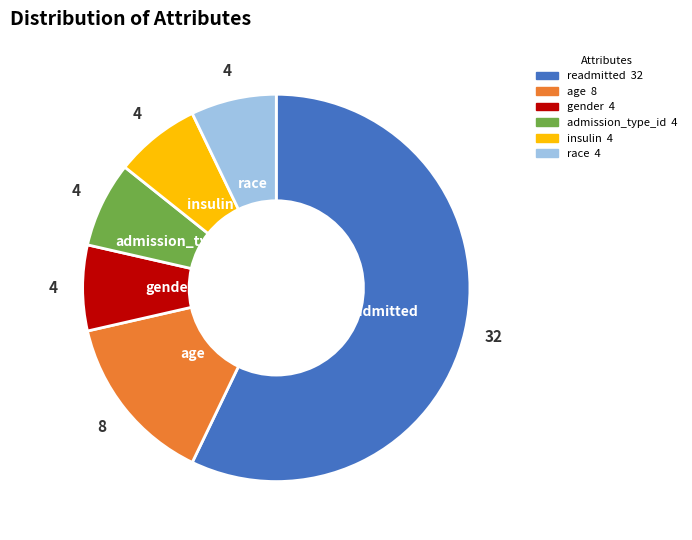

The gender slice represents 7% of the pie. True or false?

True